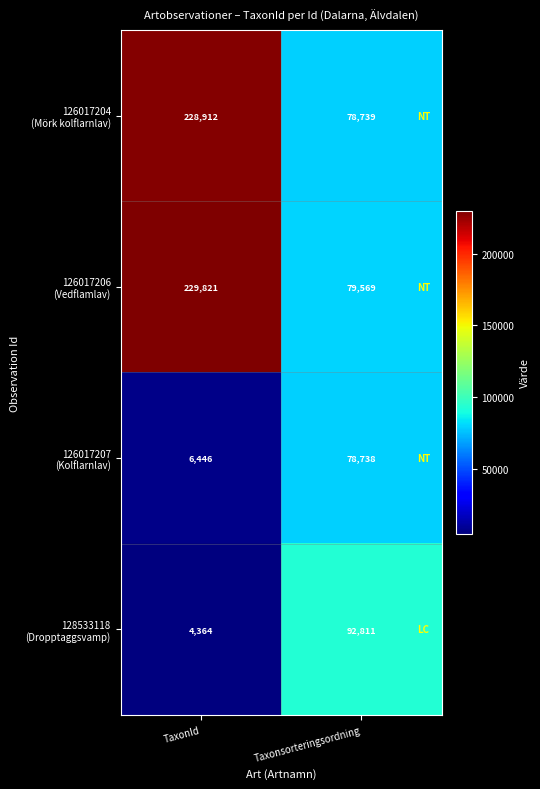

What is the difference between the highest and lowest values at TaxonId?

225457